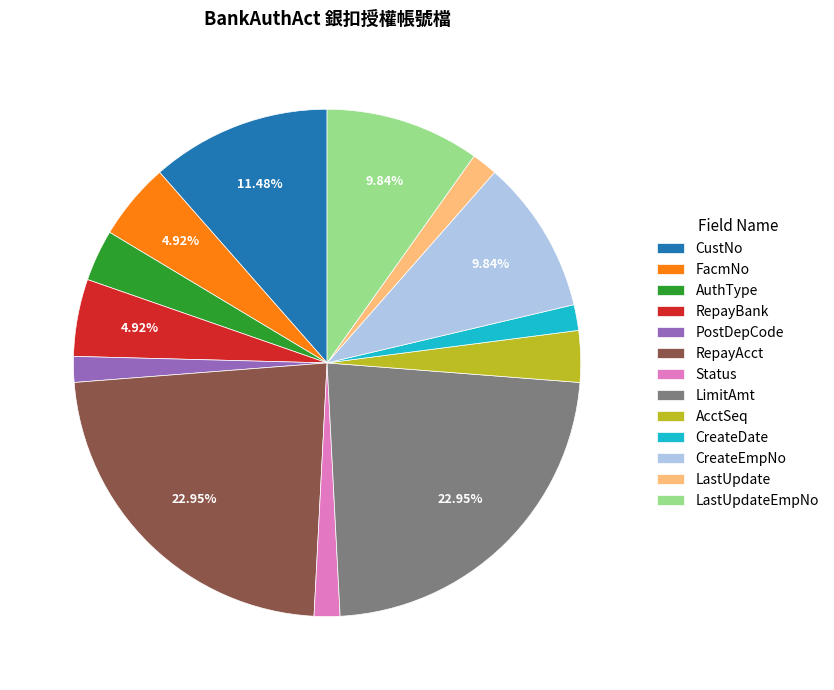

What percentage is the FacmNo slice, to the nearest percent?

5%